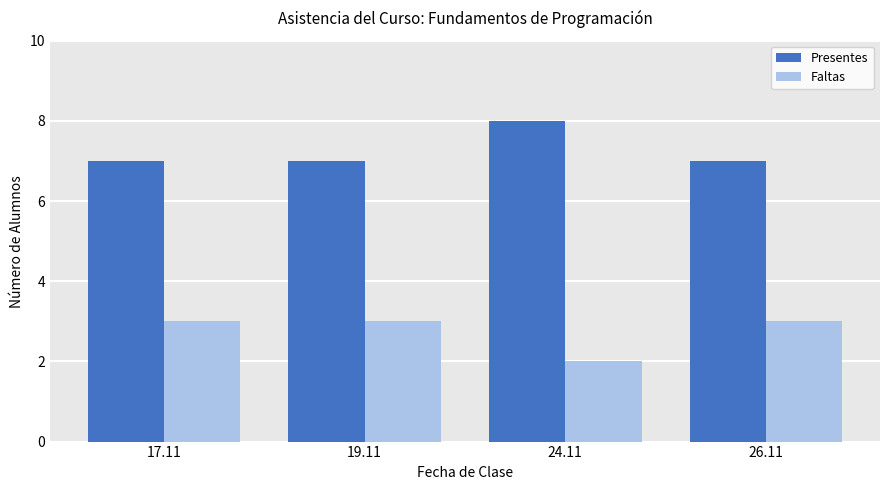

What are all the series names shown in the legend?

Presentes, Faltas